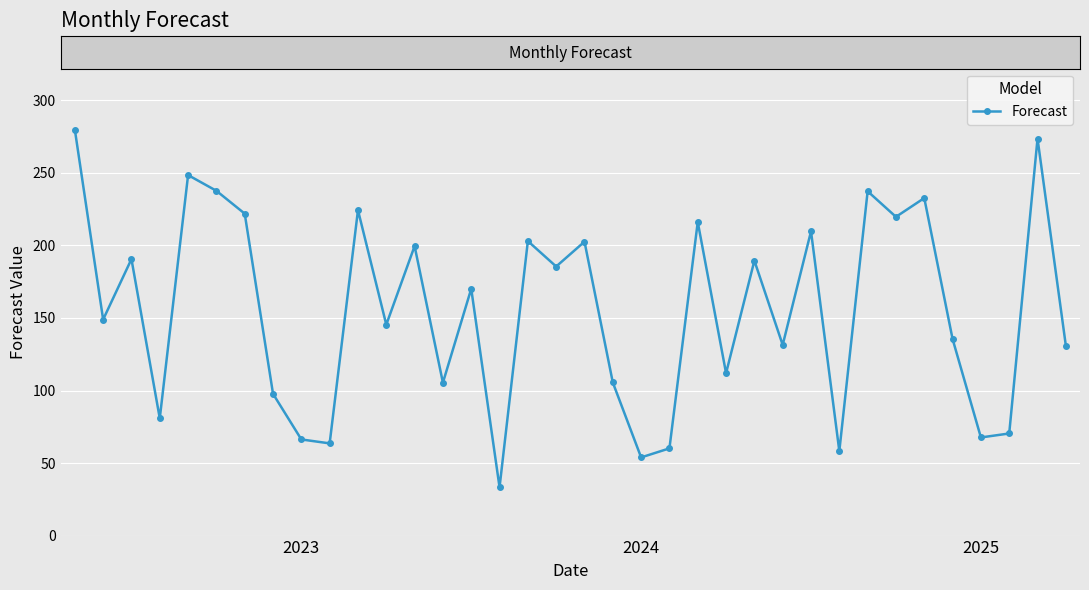

What is the value of the 12th point from the left?

145.4